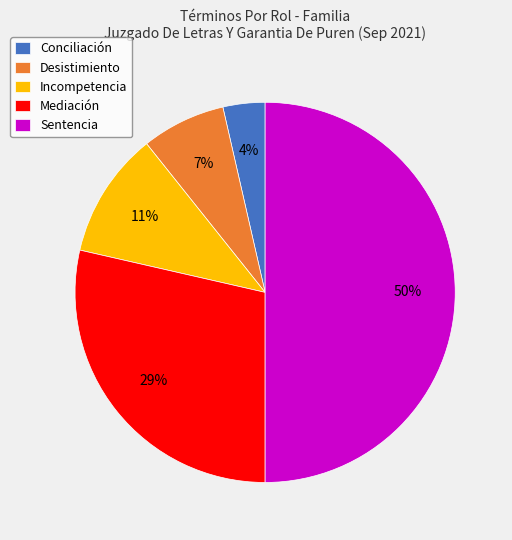

To the nearest percent, what is the difference between the Mediación and Sentencia slice percentages?

21%